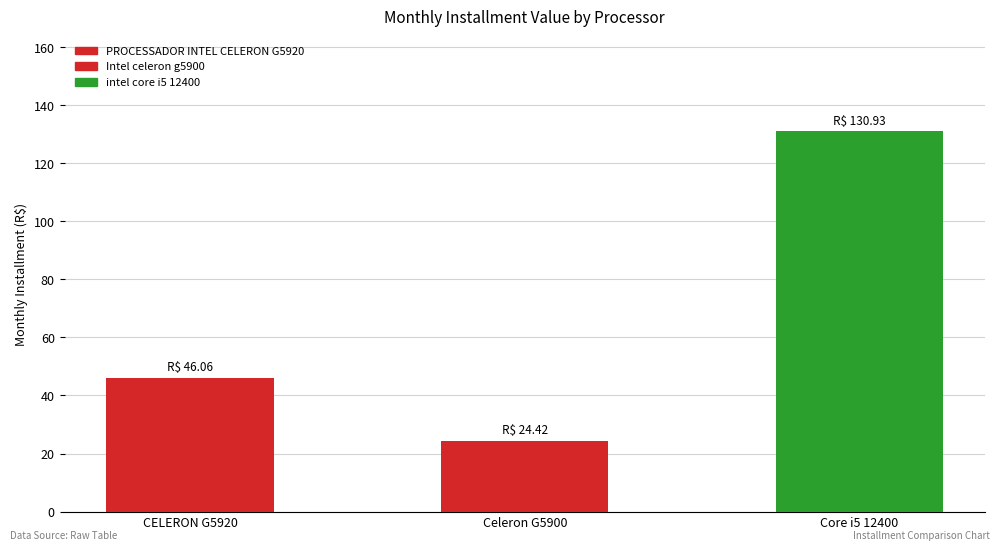

How many data points are less than 46?

1